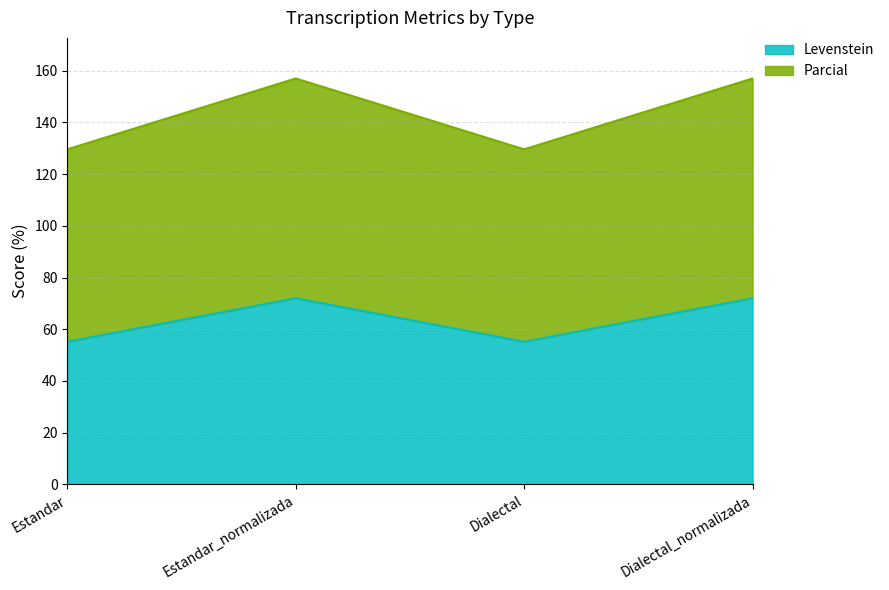

What is the maximum value for Levenstein?

72.0